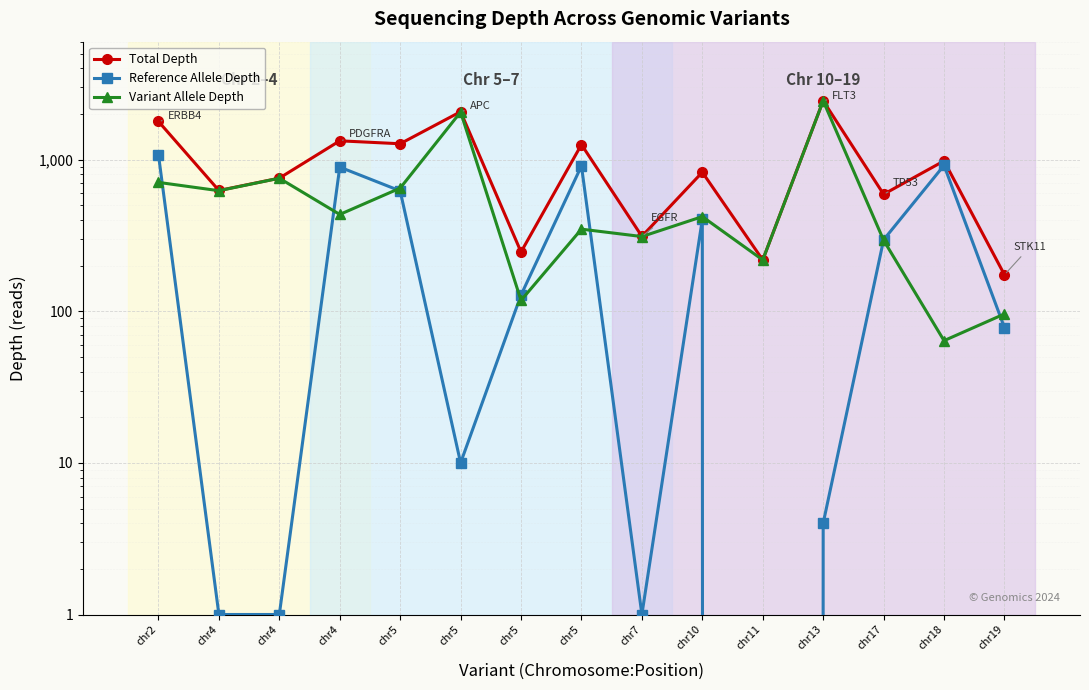

What is the difference between the Variant Allele Depth values at chr18 and chr11?

154